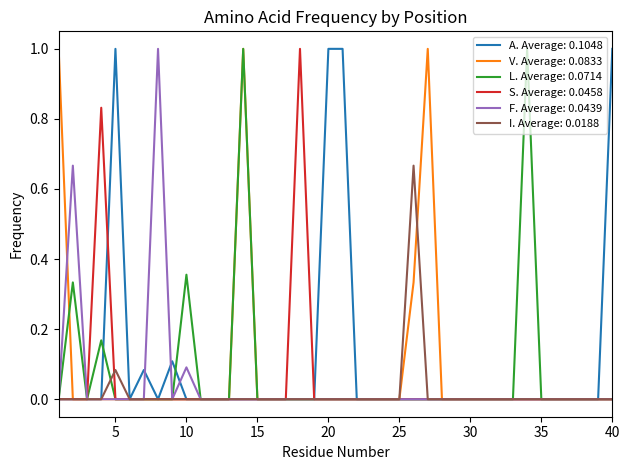

What are all the series names shown in the legend?

A. Average: 0.1048, V. Average: 0.0833, L. Average: 0.0714, S. Average: 0.0458, F. Average: 0.0439, I. Average: 0.0188